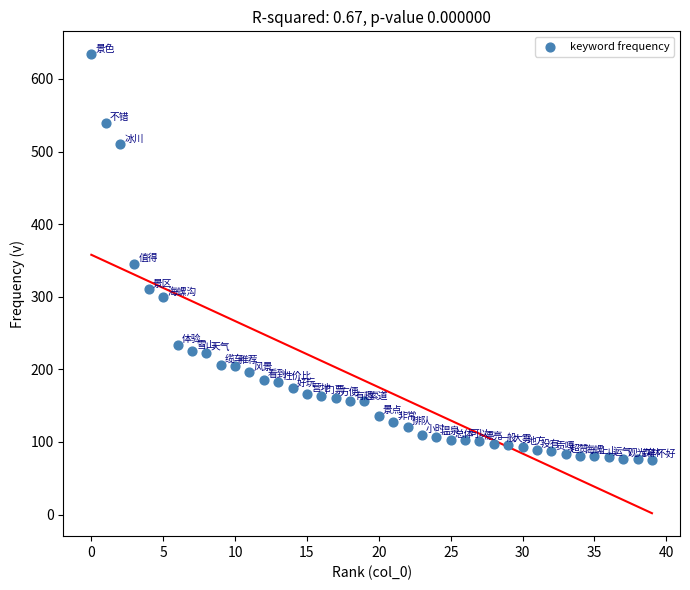

What Y value in the scatter plot is closest to 354?

345